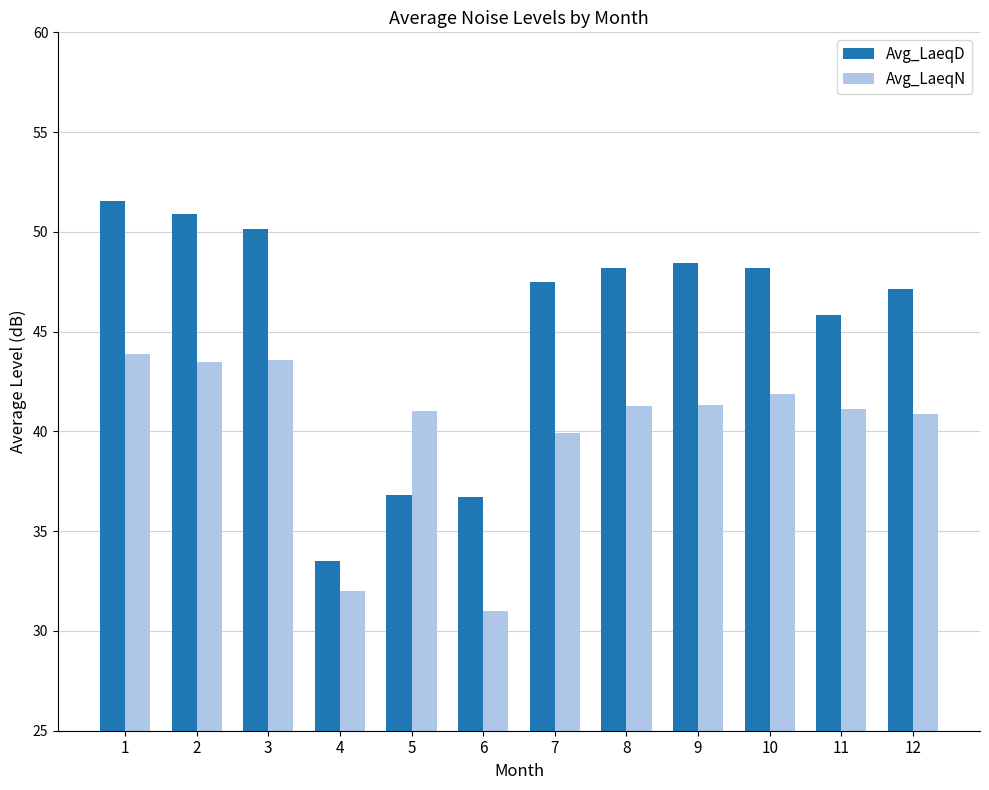

Is the value of Avg_LaeqN at 4 greater than the value of Avg_LaeqD at 9?

No